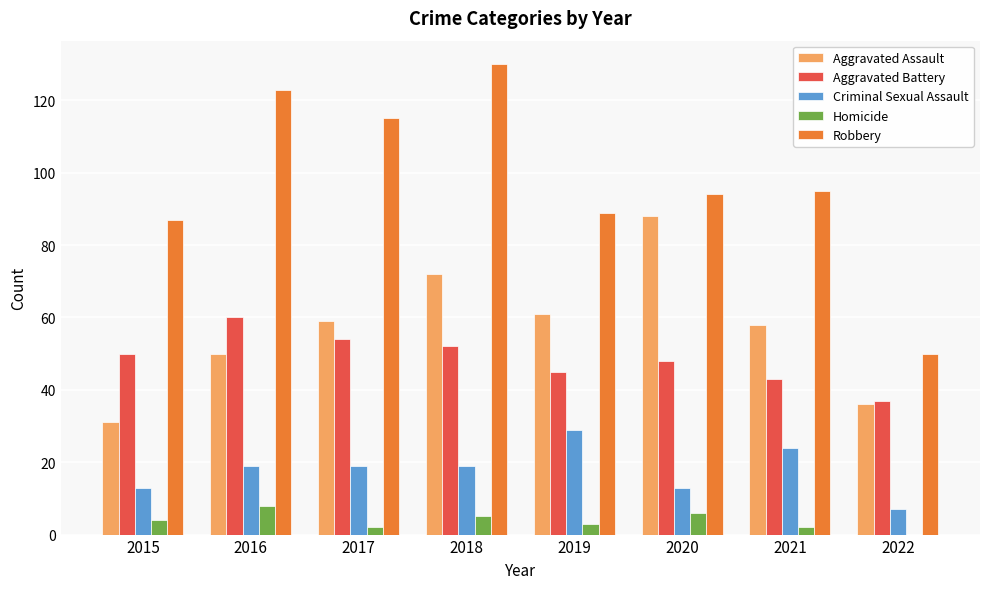

What are all the series names shown in the legend?

Aggravated Assault, Aggravated Battery, Criminal Sexual Assault, Homicide, Robbery